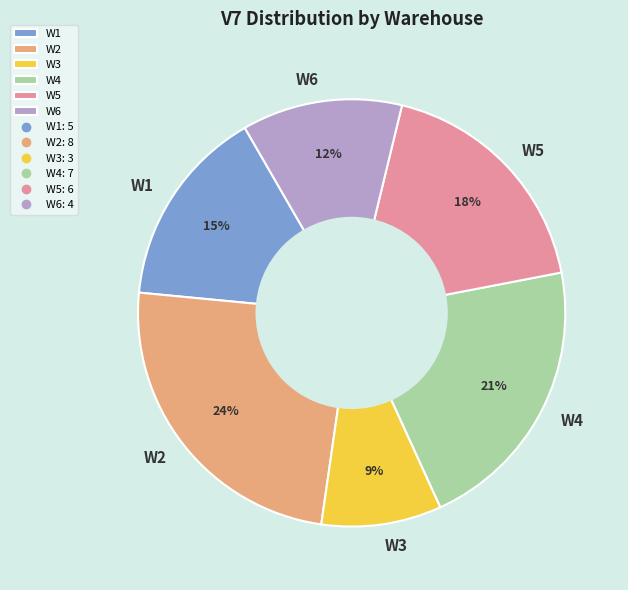

The W2 slice represents 24% of the pie. True or false?

True